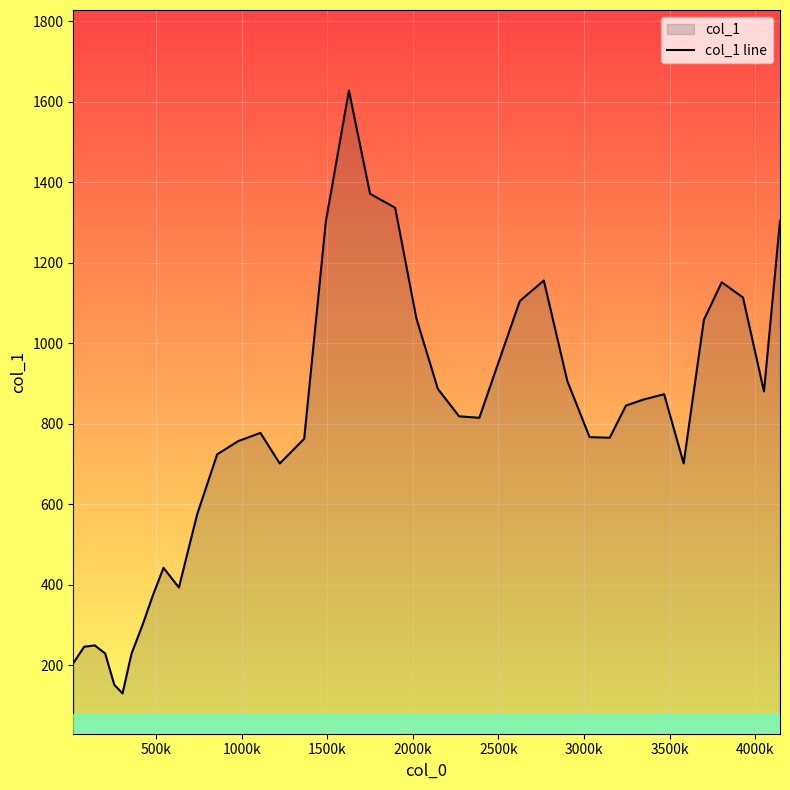

What is the difference between the maximum and minimum values?

1497.1